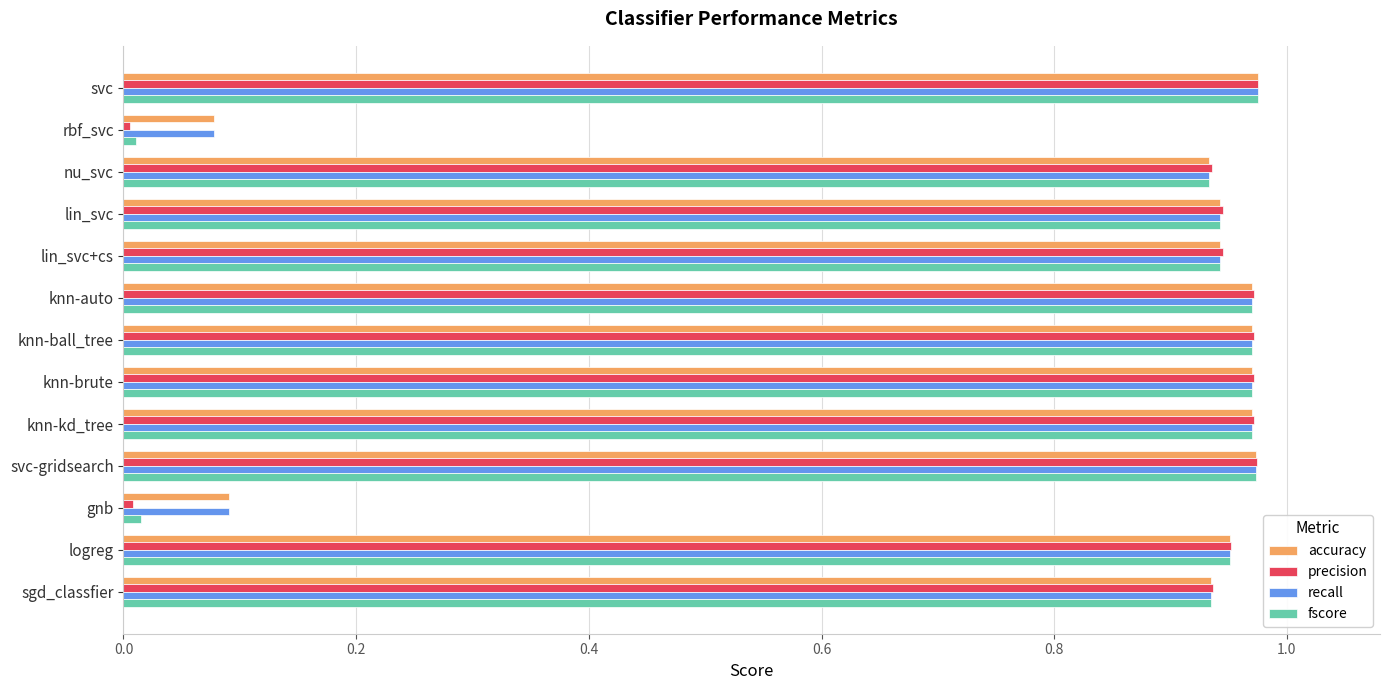

True or false: accuracy has a value of 0.3 at knn-brute.

False